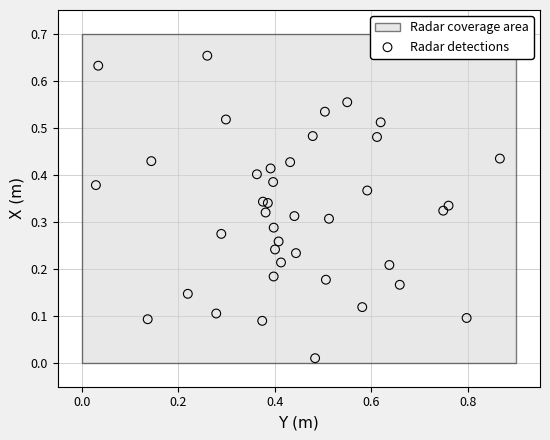

What is the range of X values (max minus min)?

0.8